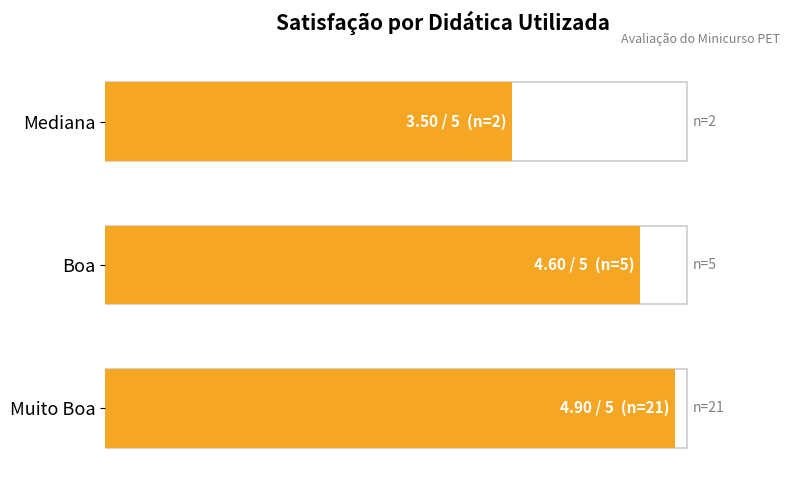

Does the chart contain any negative values?

No